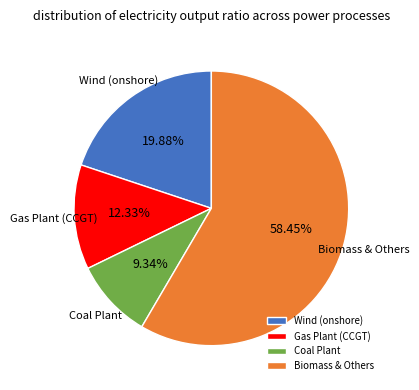

What is the largest slice in the pie chart?

Biomass & Others